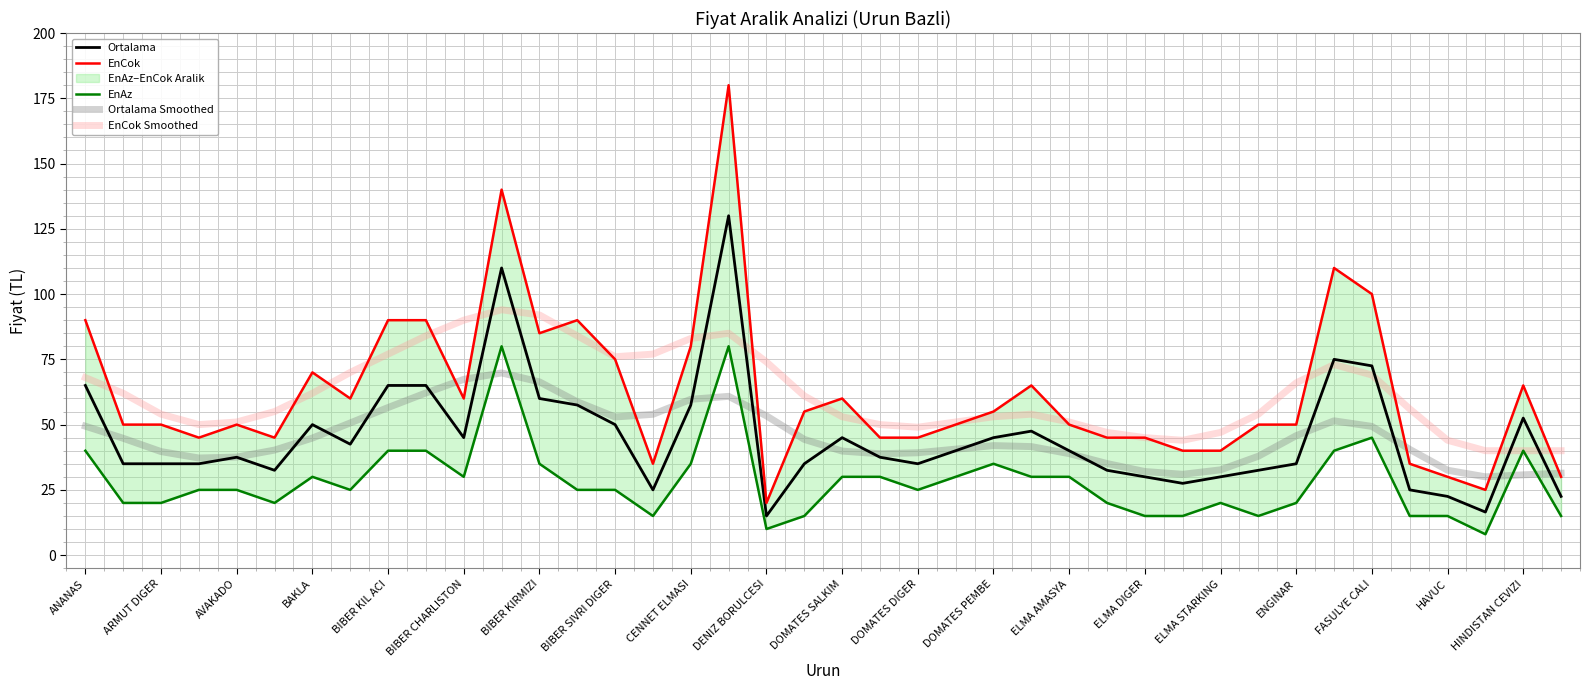

True or false: EnCok Smoothed has a value of 76.0 at BIBER SIVRI DIGER.

True